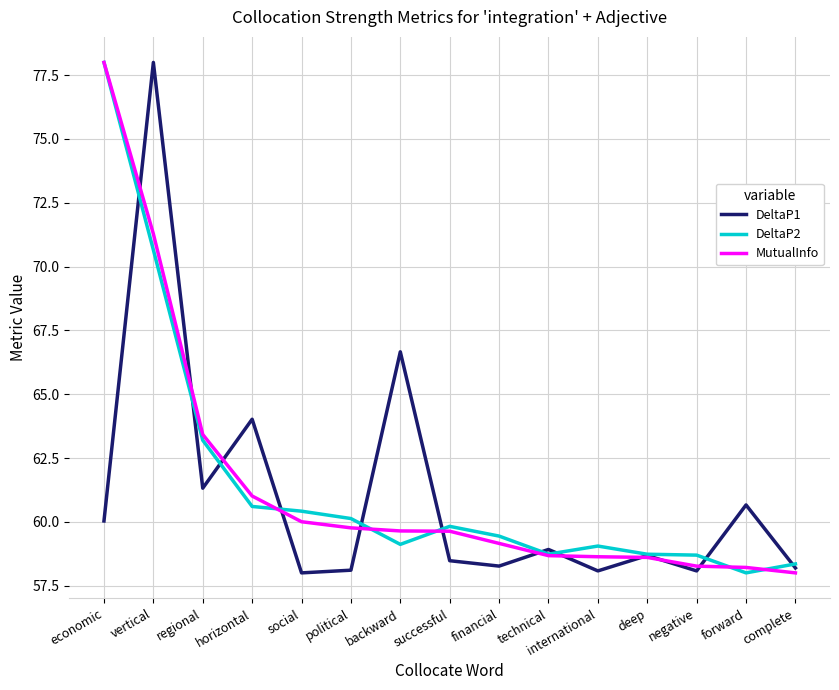

What are all the series names shown in the legend?

DeltaP1, DeltaP2, MutualInfo